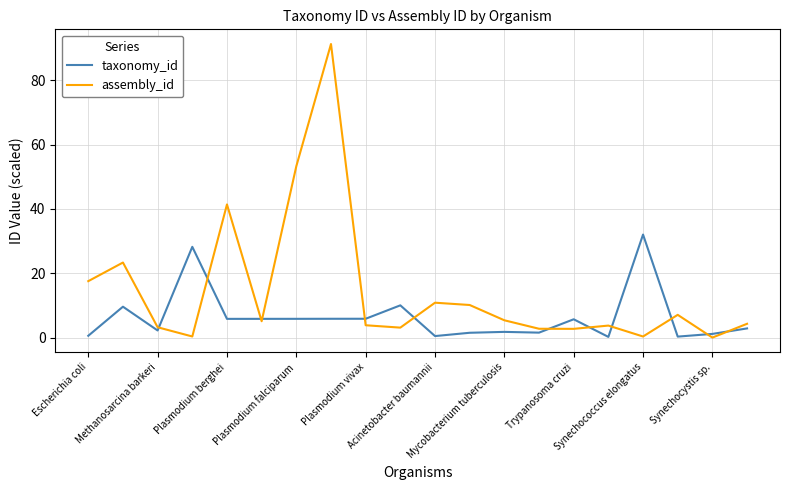

Which series has the largest total across all categories?

assembly_id